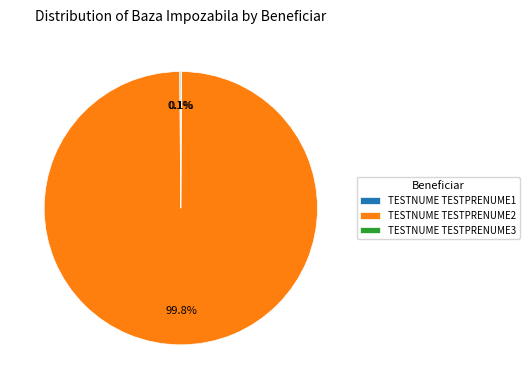

Is it true that TESTNUME TESTPRENUME2 is 100% of the pie?

True